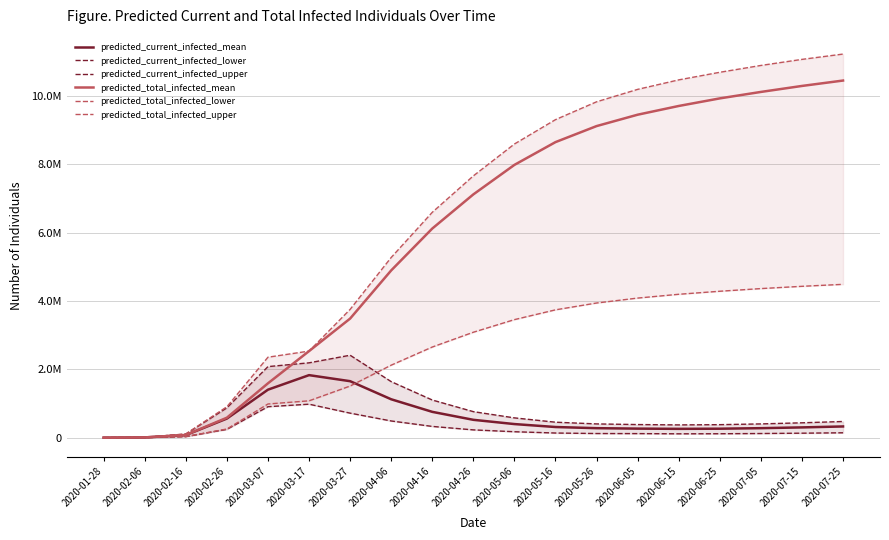

In predicted_current_infected_lower, how many points are lower than both neighbors (excluding endpoints)?

1